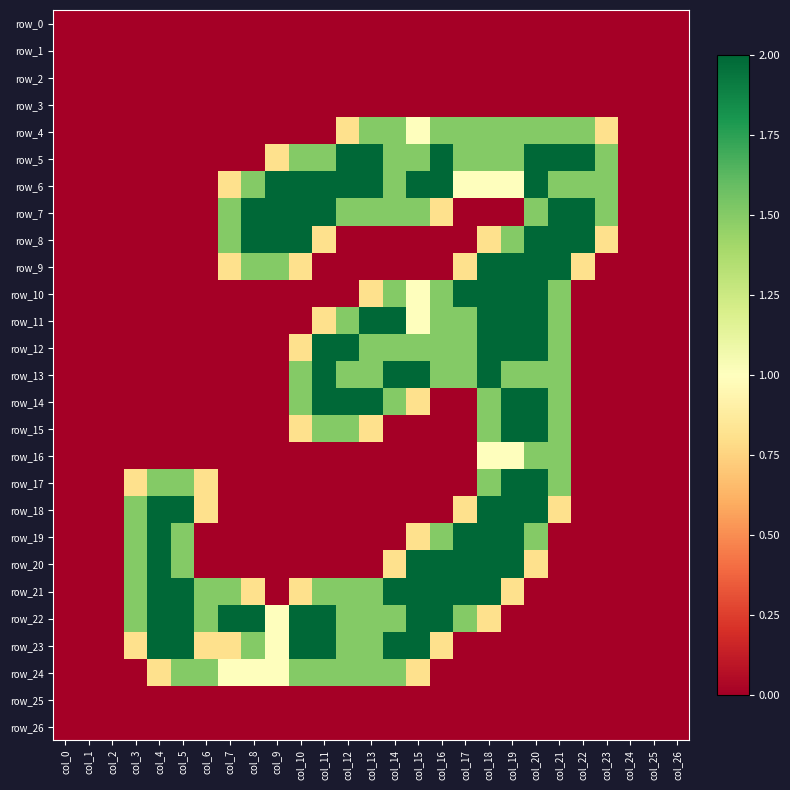

At which label is row_1 closest to 0?

col_0